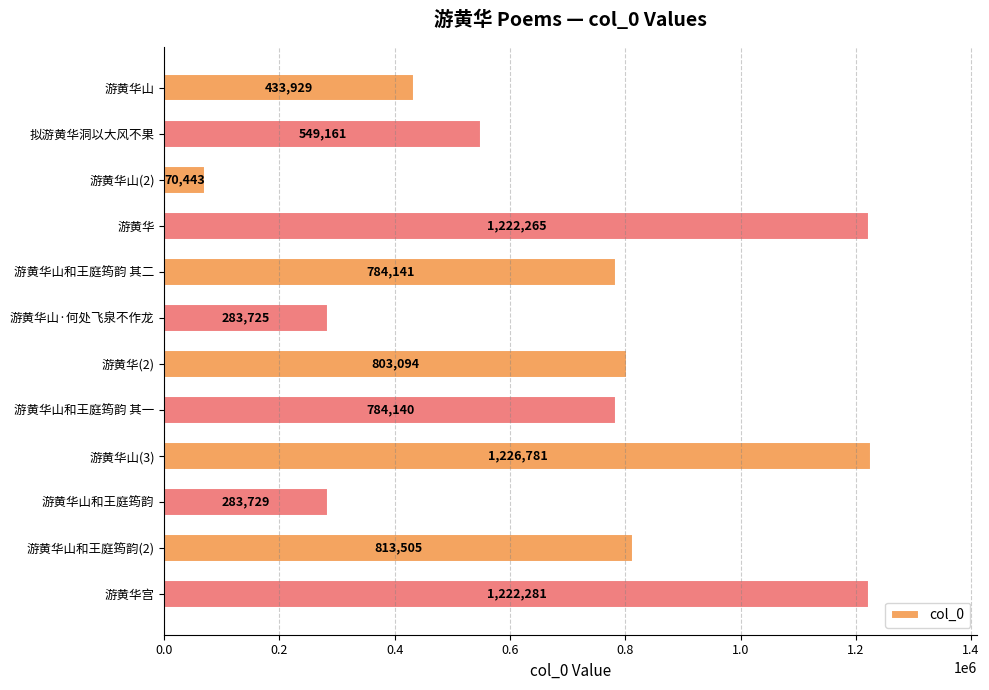

Which has a higher value, 游黄华山(3) or 游黄华山?

游黄华山(3)